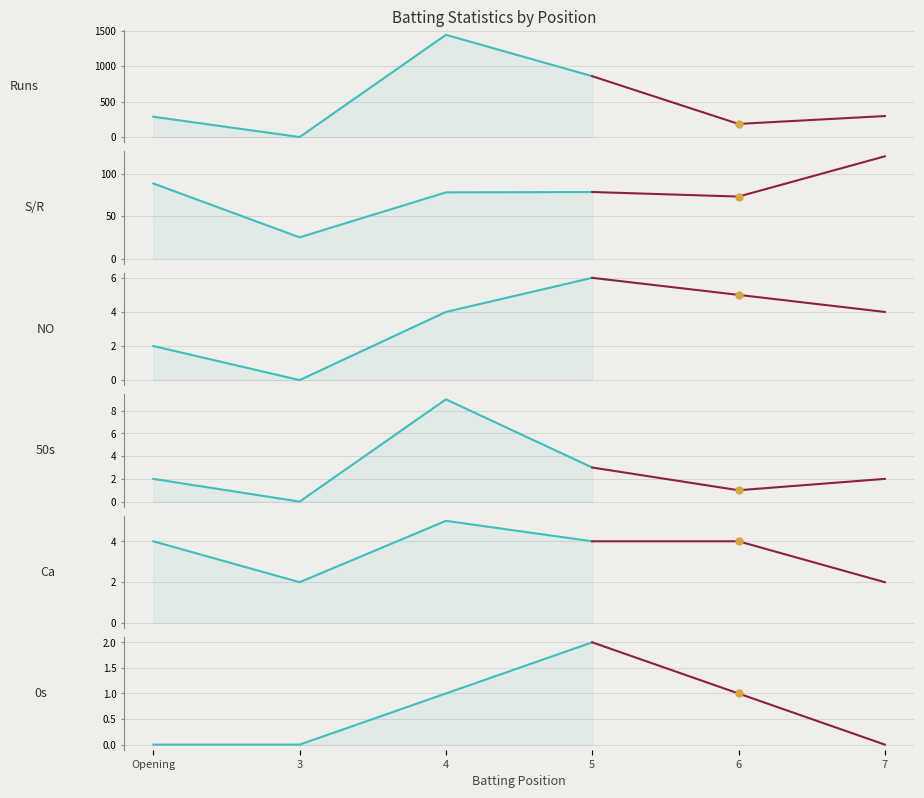

What position from the right is Opening?

6